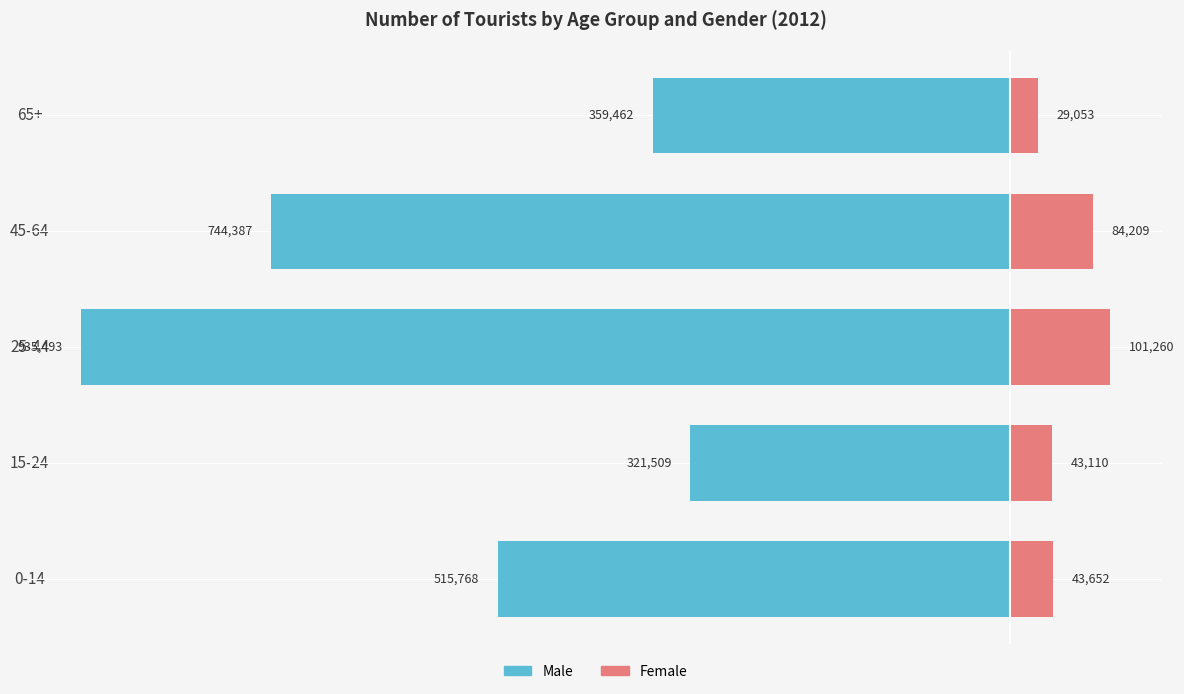

What is the difference between the maximum and minimum values in the Female series?

72207